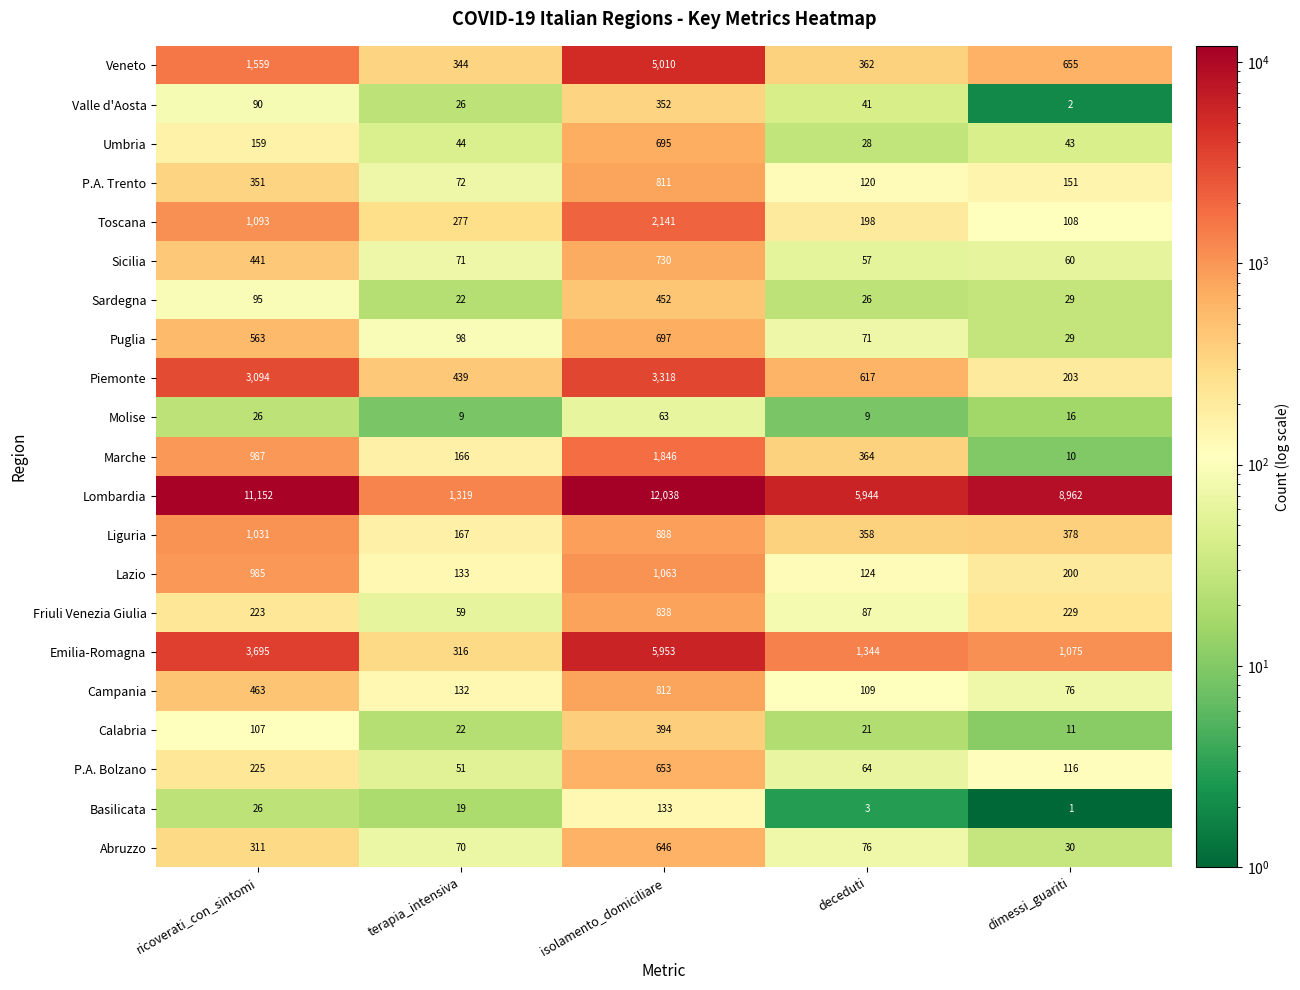

The value of P.A. Trento at terapia_intensiva is 19. True or false?

False